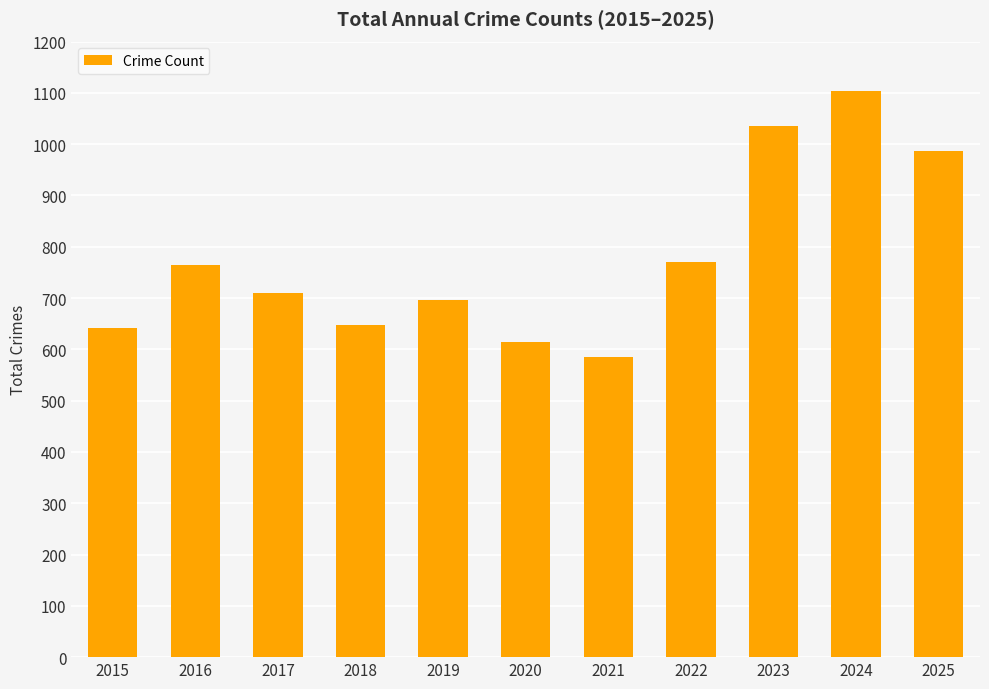

Which category has the highest value across all series?

2024